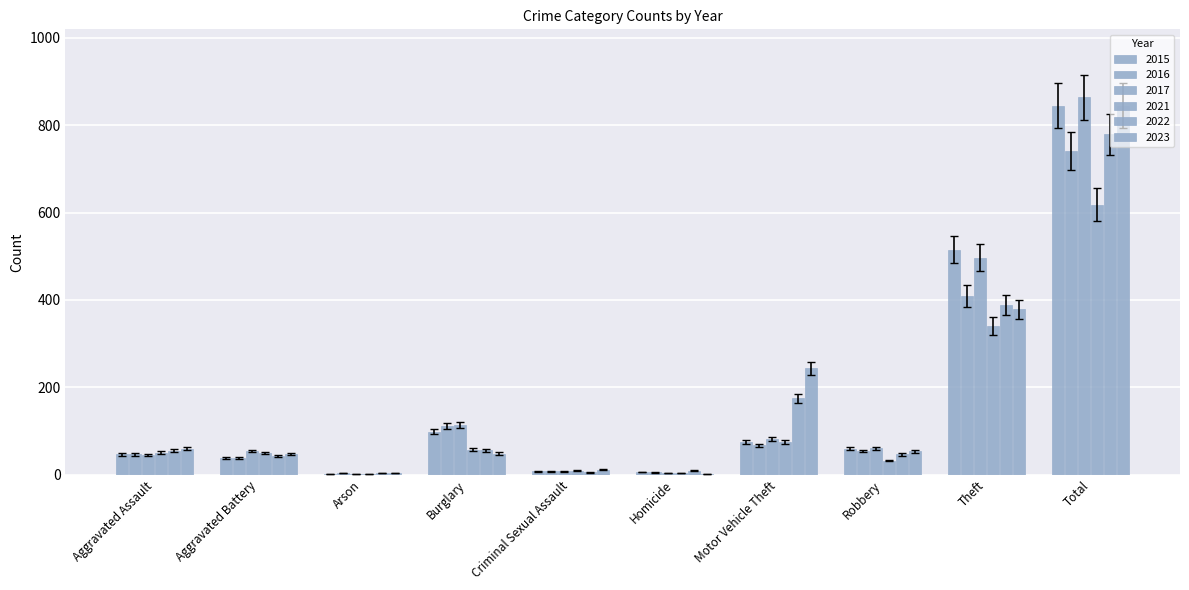

What is the sum of all 2017 values?

1728